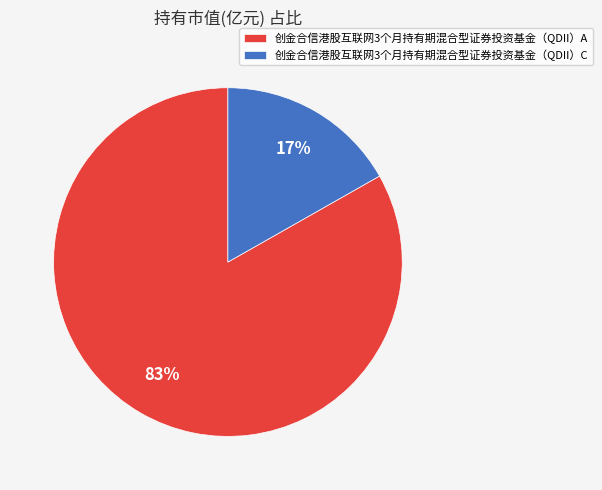

What percentage is the 创金合信港股互联网3个月持有期混合型证券投资基金（QDII）C slice, to the nearest percent?

17%